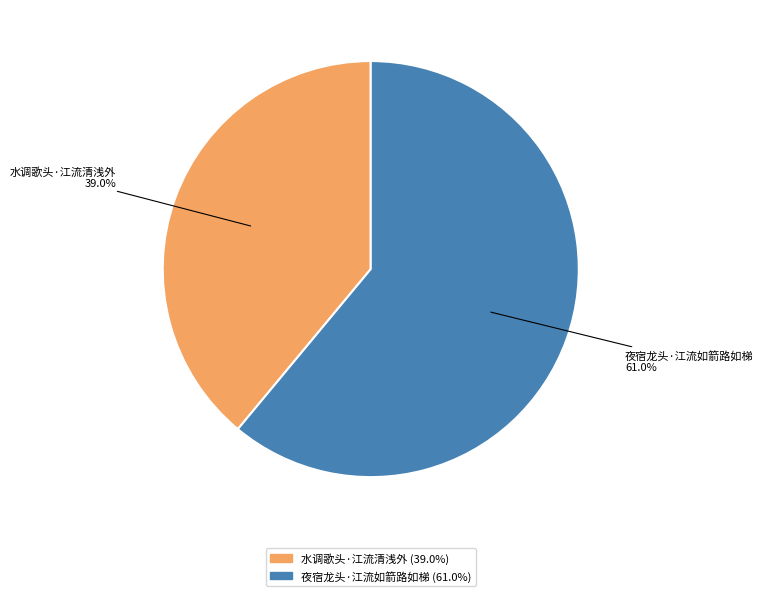

To the nearest percent, what is the difference between the 水调歌头·江流清浅外 and 夜宿龙头·江流如箭路如梯 slice percentages?

22%